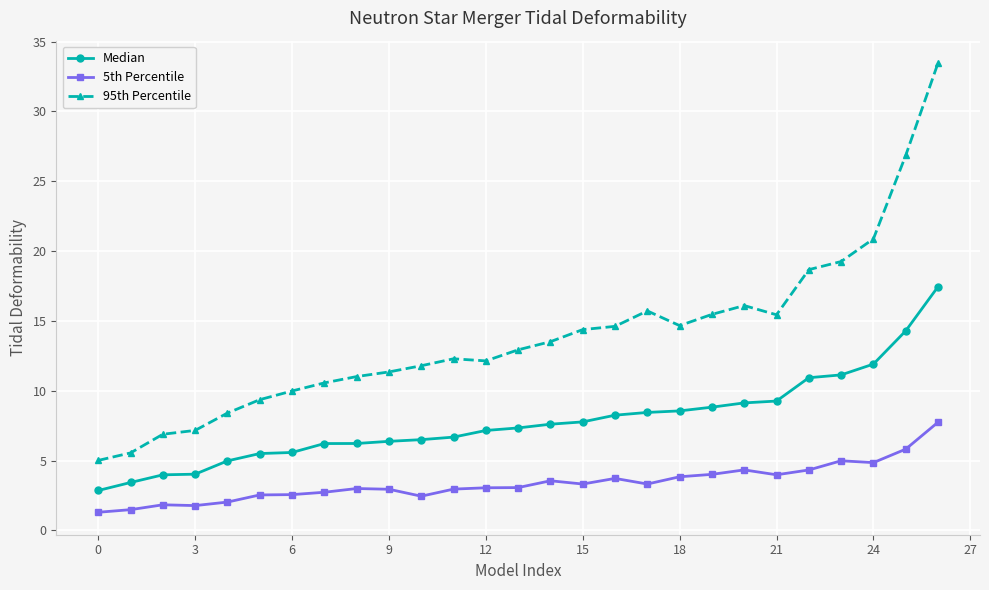

List the series in order of their overall mean, highest first.

95th Percentile, Median, 5th Percentile